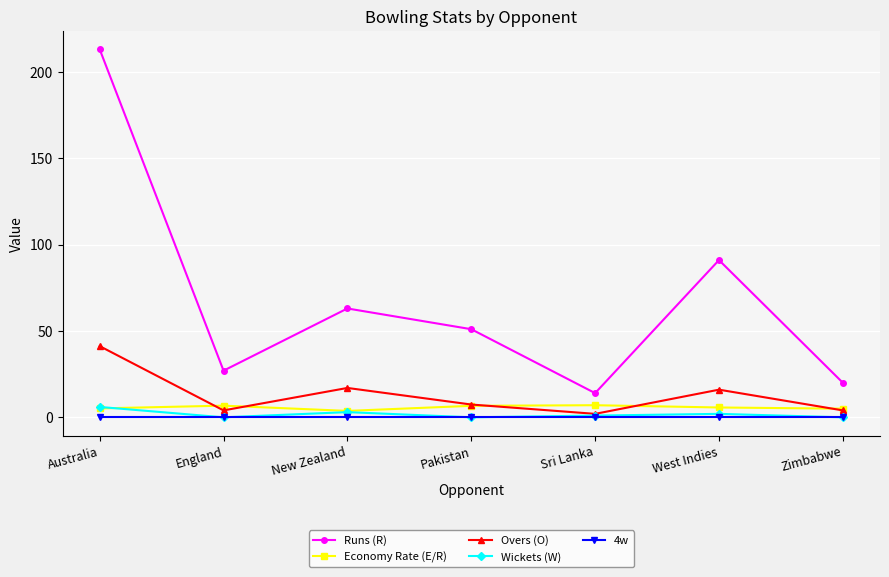

What is the sum of all Wickets (W) values?

12.0